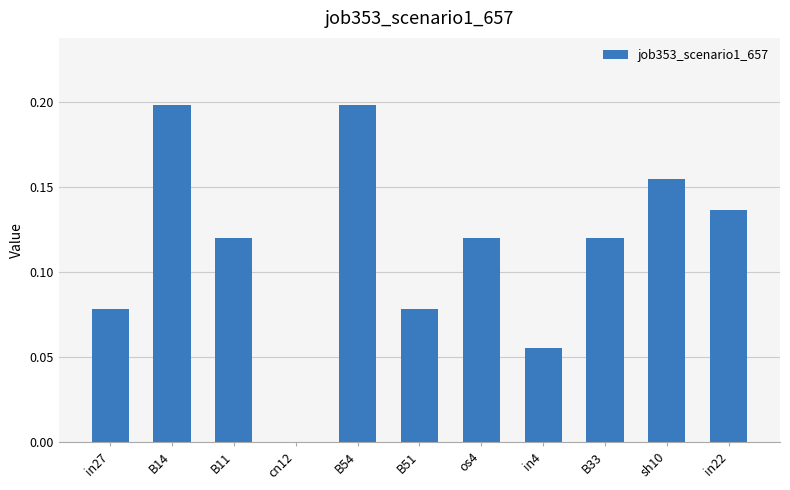

True or false: the data shows 0.0 at cn12.

True